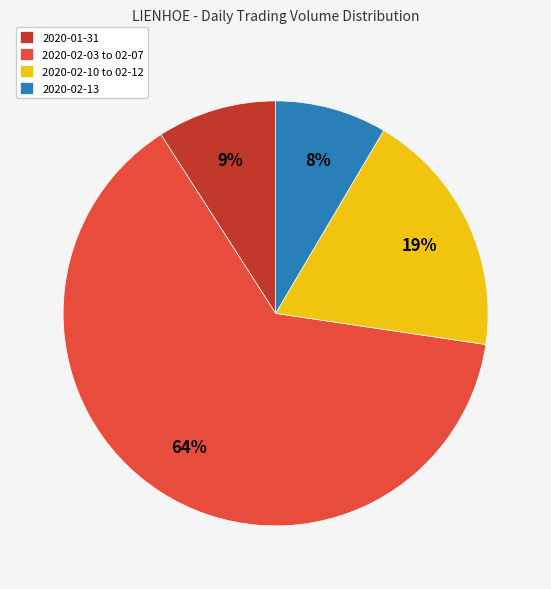

Is there a majority slice in this chart?

Yes